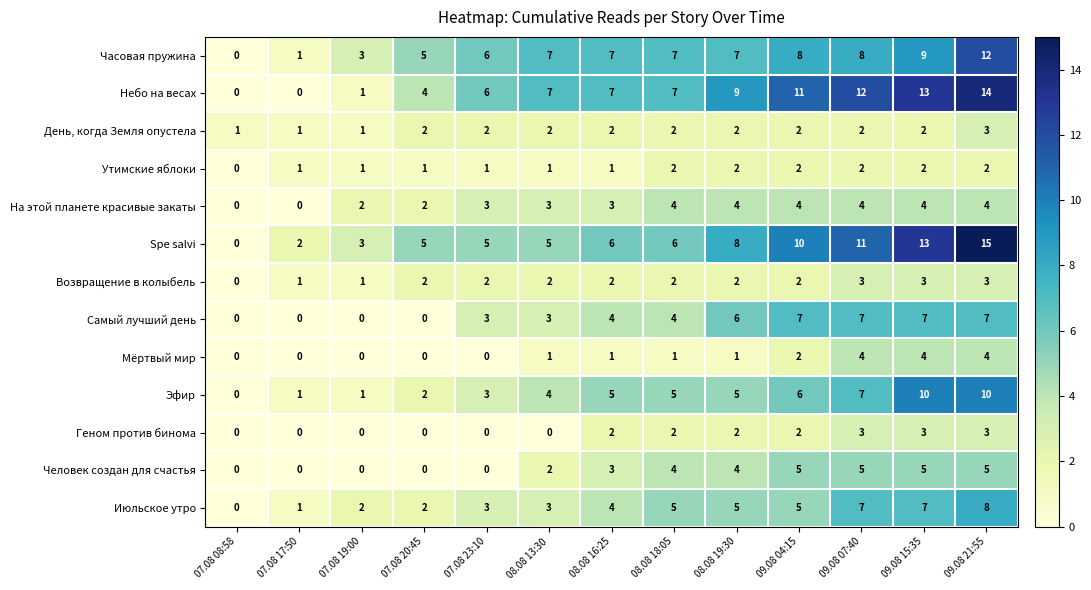

What is the total value across all series at 07.08 08:58?

1